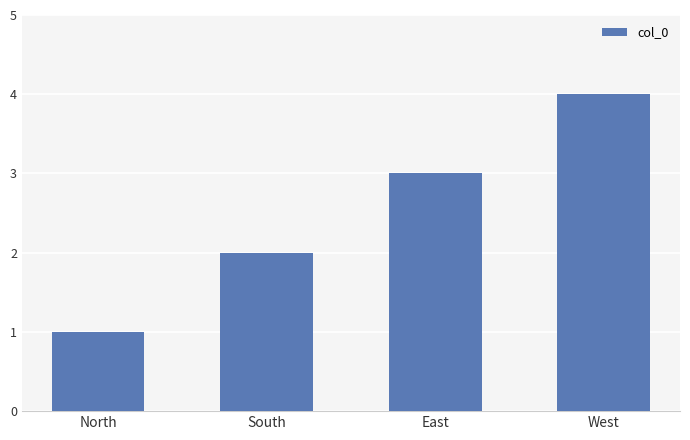

At which label is the value closest to 2?

South